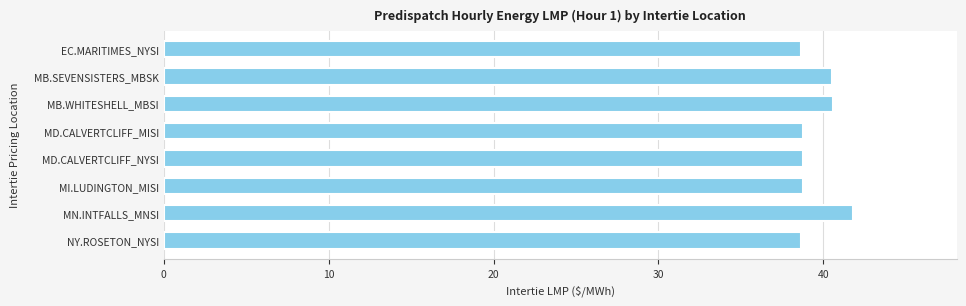

What is the change in value from MB.WHITESHELL_MBSI to MD.CALVERTCLIFF_MISI?

-1.8